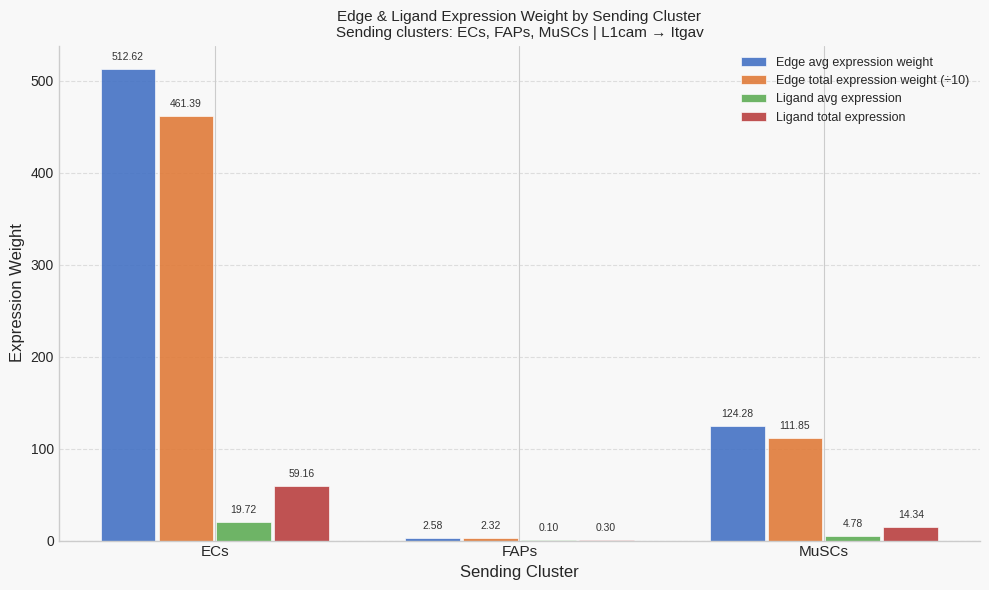

How many groups of bars are there?

3